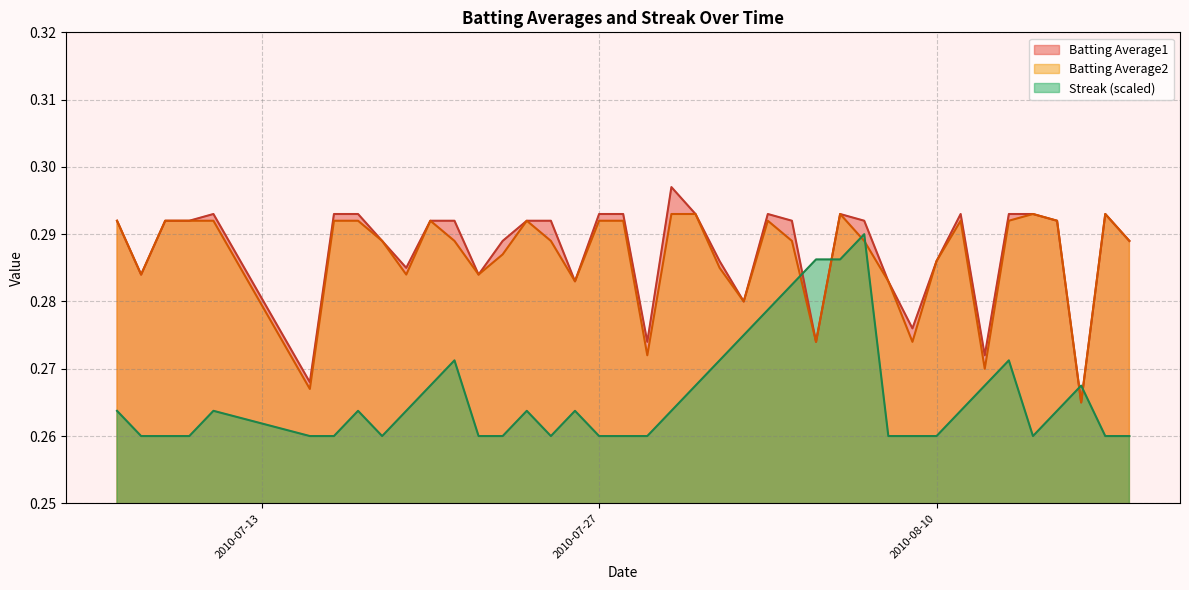

Rank the series by their maximum value, from highest to lowest.

Batting Average1, Batting Average2, Streak (scaled)